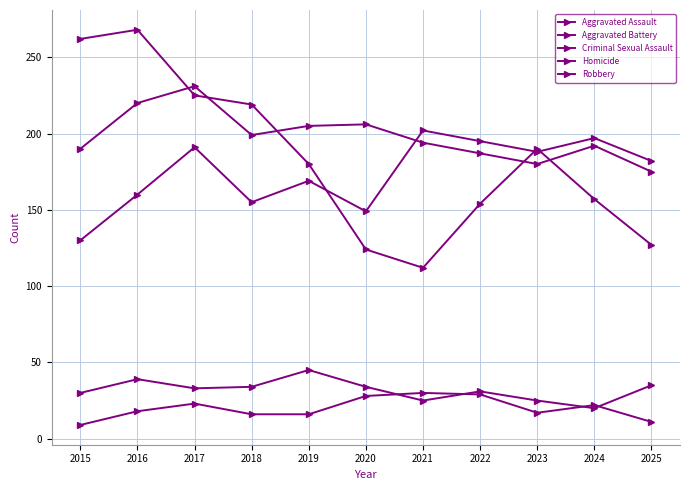

Reading left to right, extract all data points from this chart.

Aggravated Assault: 2015=130	2016=160	2017=191	2018=155	2019=169	2020=149	2021=202	2022=195	2023=188	2024=197	2025=182
Aggravated Battery: 2015=190	2016=220	2017=231	2018=199	2019=205	2020=206	2021=194	2022=187	2023=180	2024=192	2025=175
Criminal Sexual Assault: 2015=30	2016=39	2017=33	2018=34	2019=45	2020=34	2021=25	2022=31	2023=25	2024=20	2025=35
Homicide: 2015=9	2016=18	2017=23	2018=16	2019=16	2020=28	2021=30	2022=29	2023=17	2024=22	2025=11
Robbery: 2015=262	2016=268	2017=225	2018=219	2019=180	2020=124	2021=112	2022=154	2023=190	2024=157	2025=127